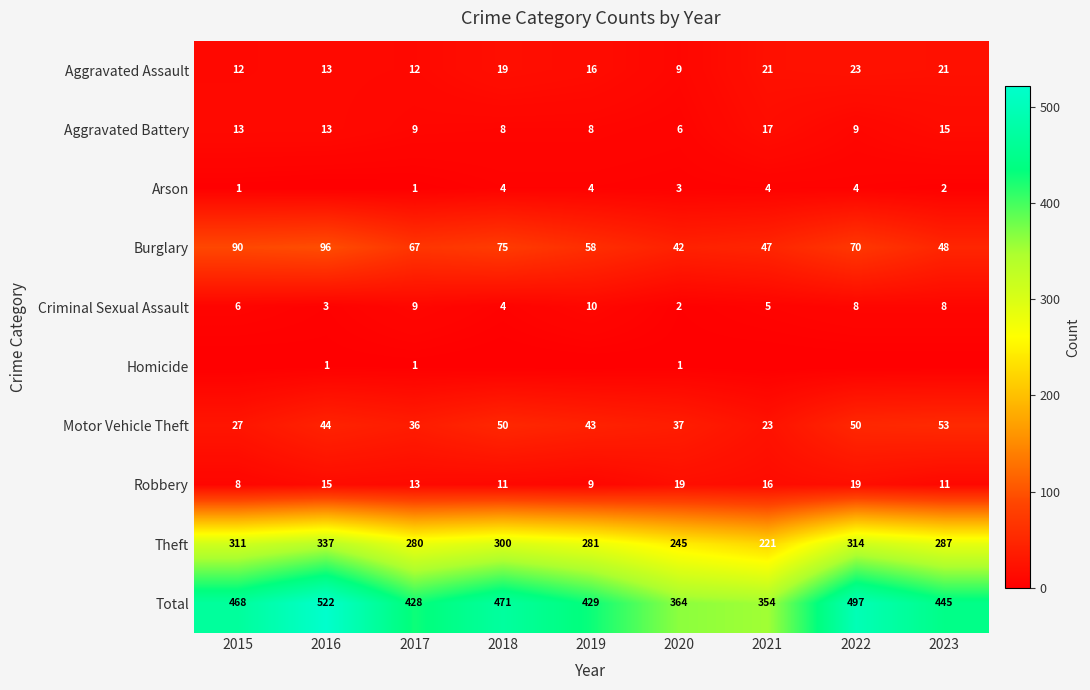

What is the lowest value of the Robbery series?

8